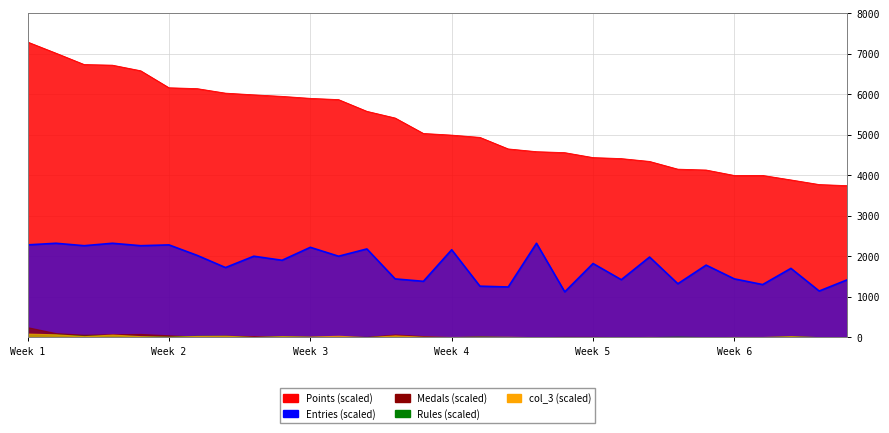

How many lines are shown in the chart?

5